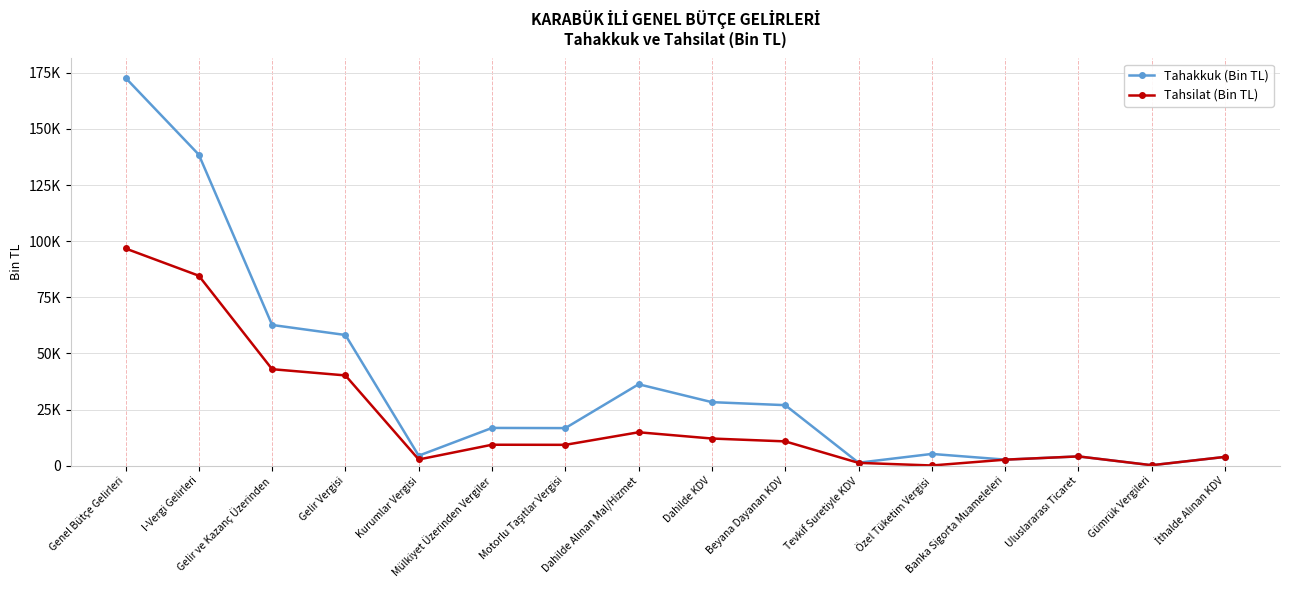

Which series changed the most between Genel Bütçe Gelirleri and Kurumlar Vergisi?

Tahakkuk (Bin TL)